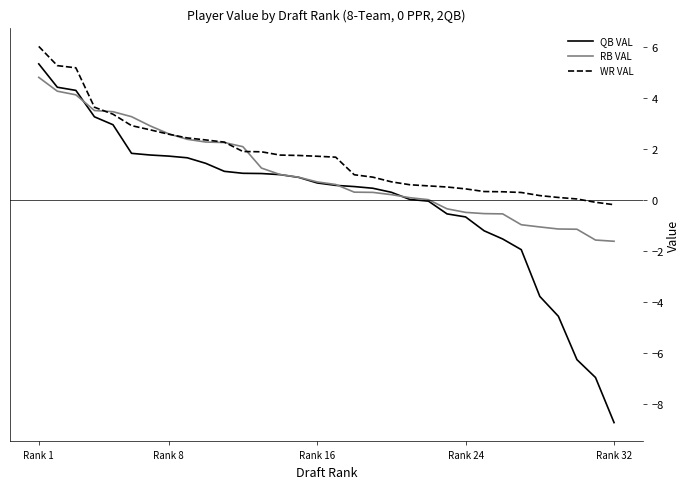

What is the greatest value displayed?

6.0